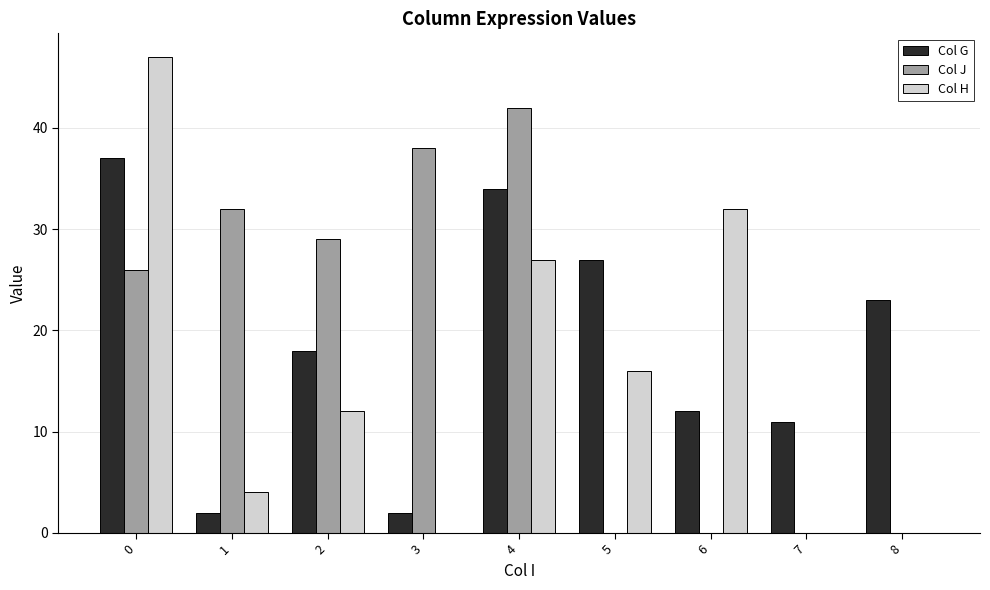

Read the Col H value at 5.

16